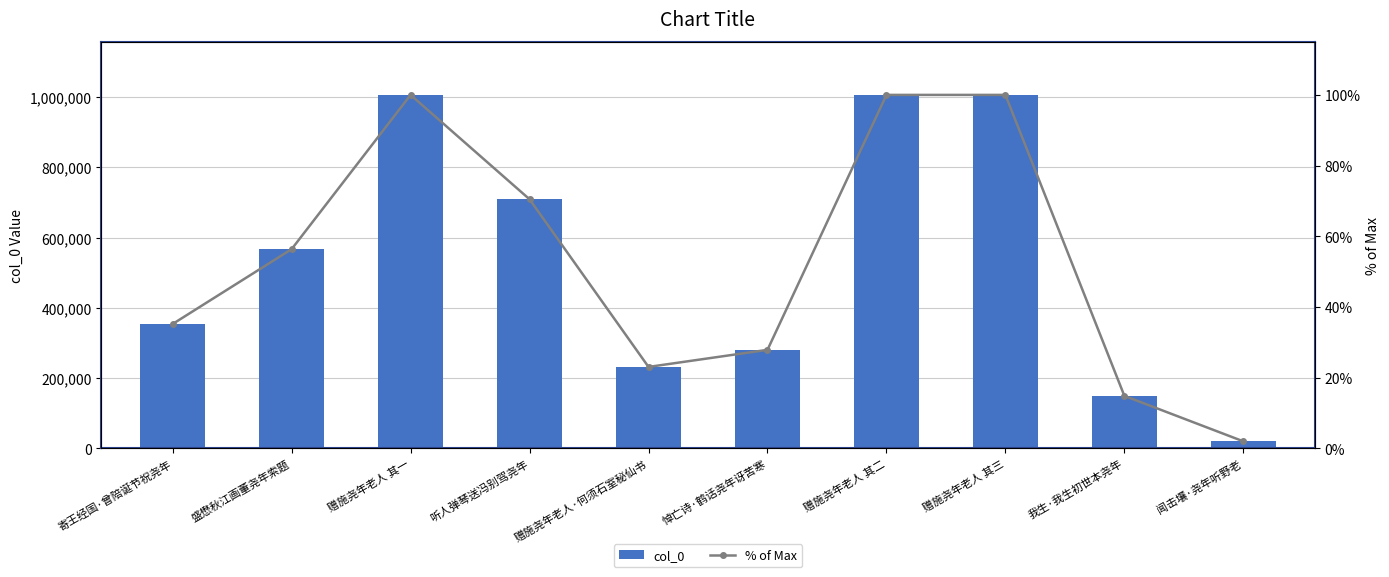

What is the label of the 5th bar from the left?

赠施尧年老人·何须石室秘仙书